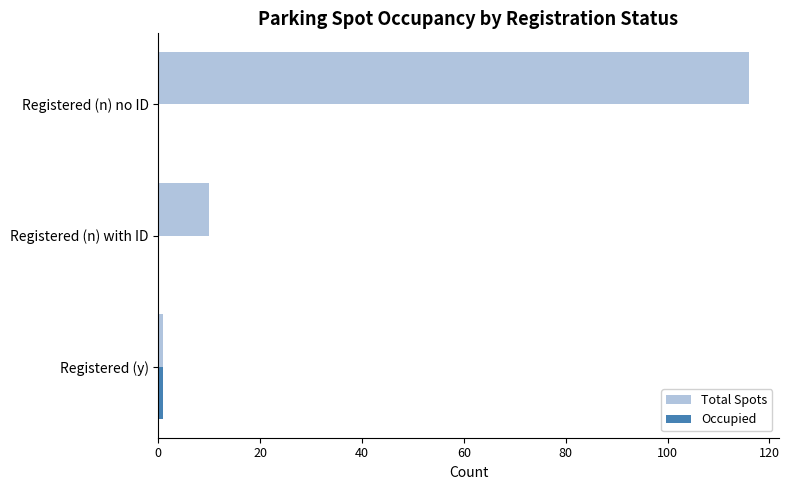

Which series changed the most between Registered (y) and Registered (n) no ID?

Total Spots